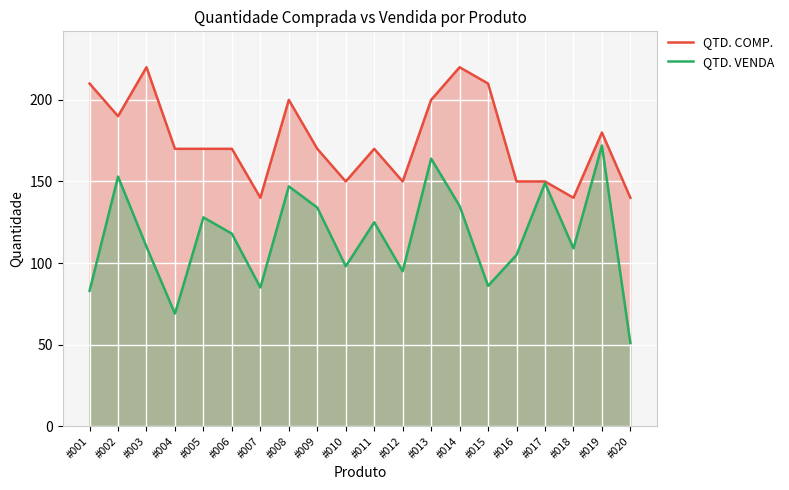

True or false: QTD. COMP. has a value of 55 at #011.

False